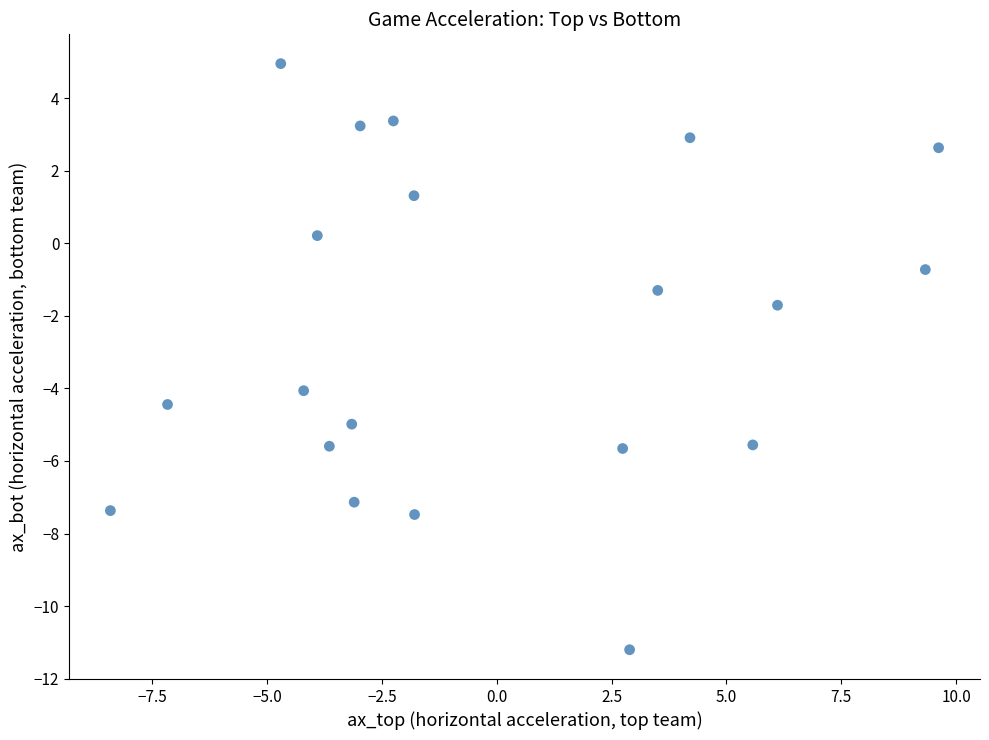

What is the range of X values (max minus min)?

18.0